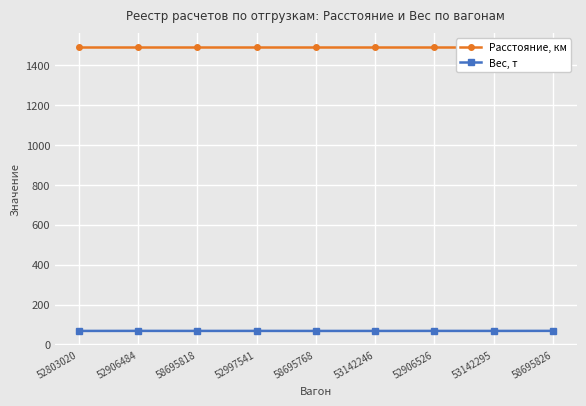

In Вес, т, how many points are higher than both neighbors (excluding endpoints)?

3